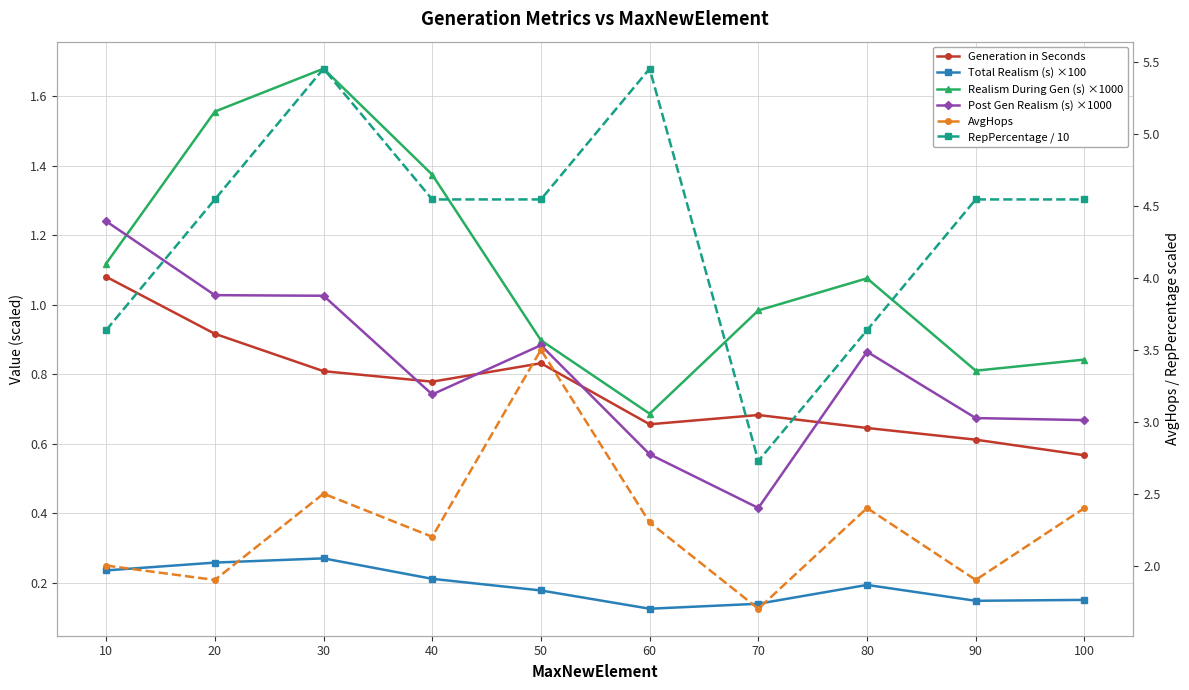

Which category has the lowest value in the Total Realism (s) ×100 series?

60